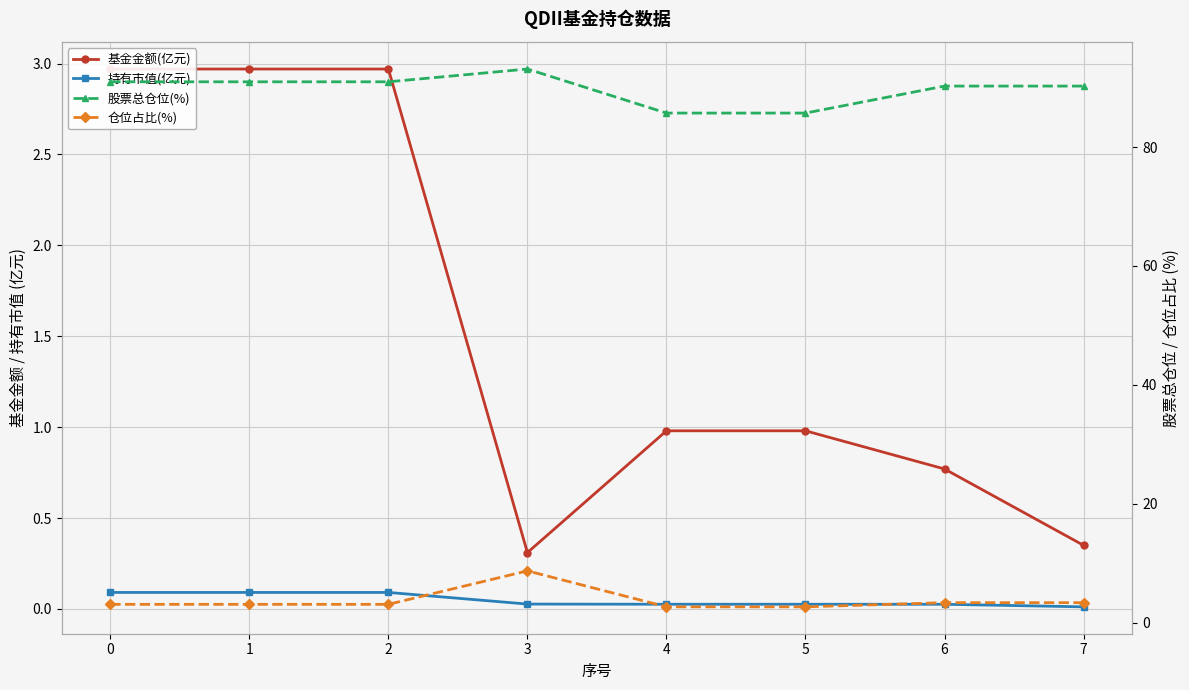

What is the difference between the maximum and second lowest values in the 持有市值(亿元) series?

0.1